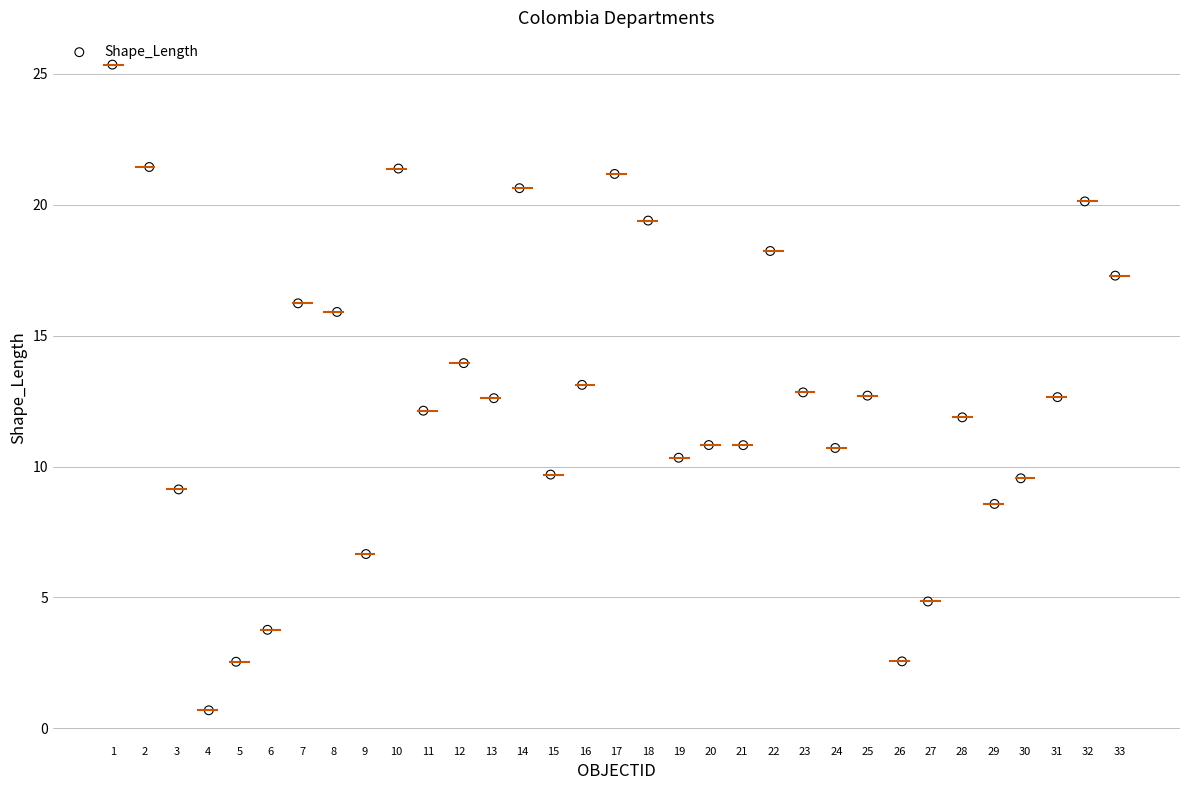

What is the range of X values (max minus min)?

31.9